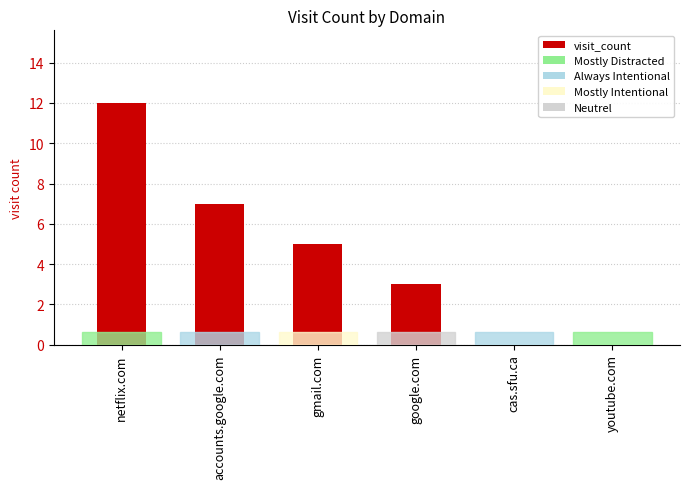

Count the values in the range 0 to 7.

5